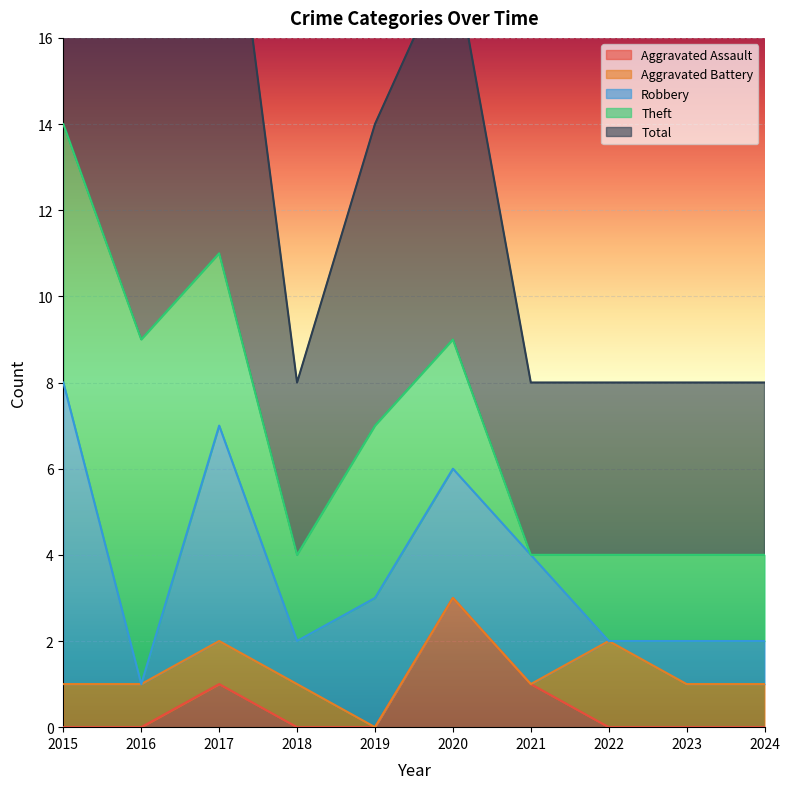

How many times do Robbery and Aggravated Battery cross each other?

3